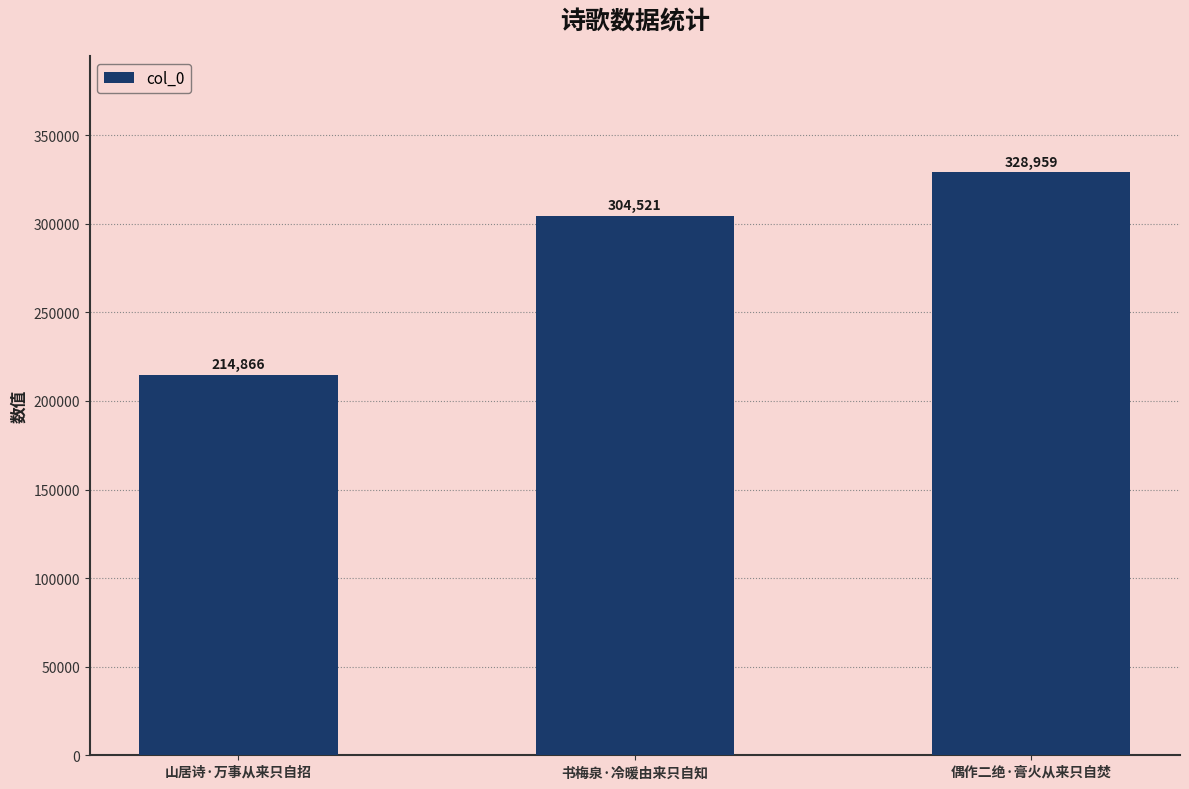

What is the average value?

282782